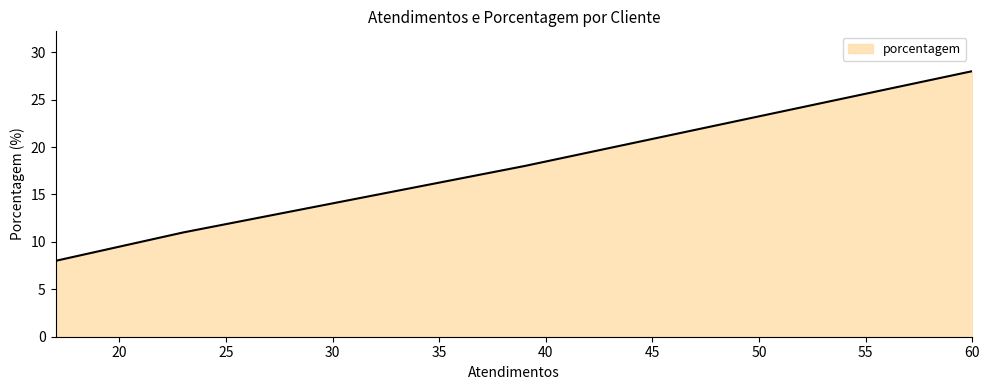

What is the difference between the second highest and minimum values?

10